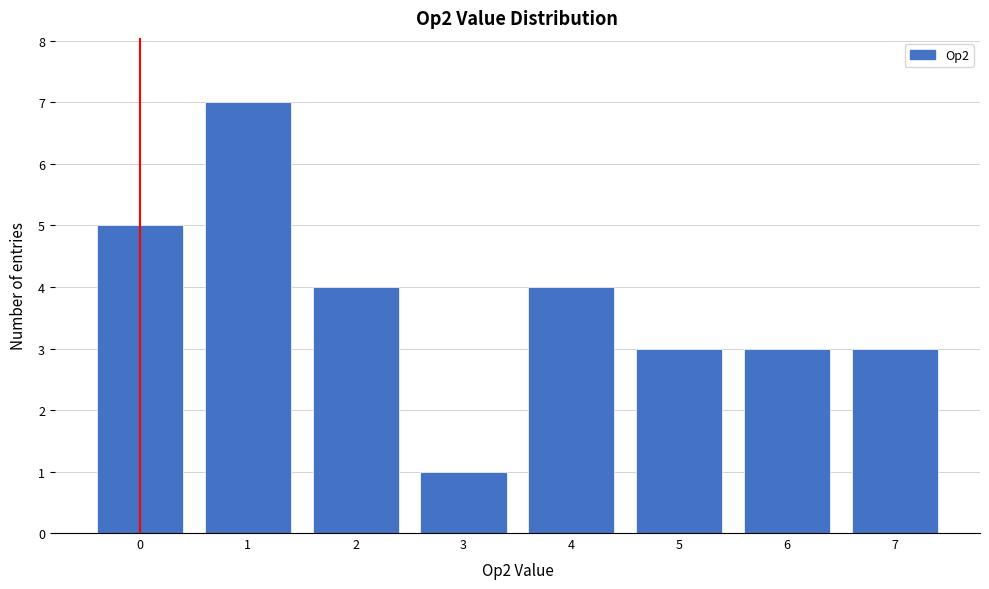

Reading right to left, extract all data points from this chart.

3	3	3	4	1	4	7	5